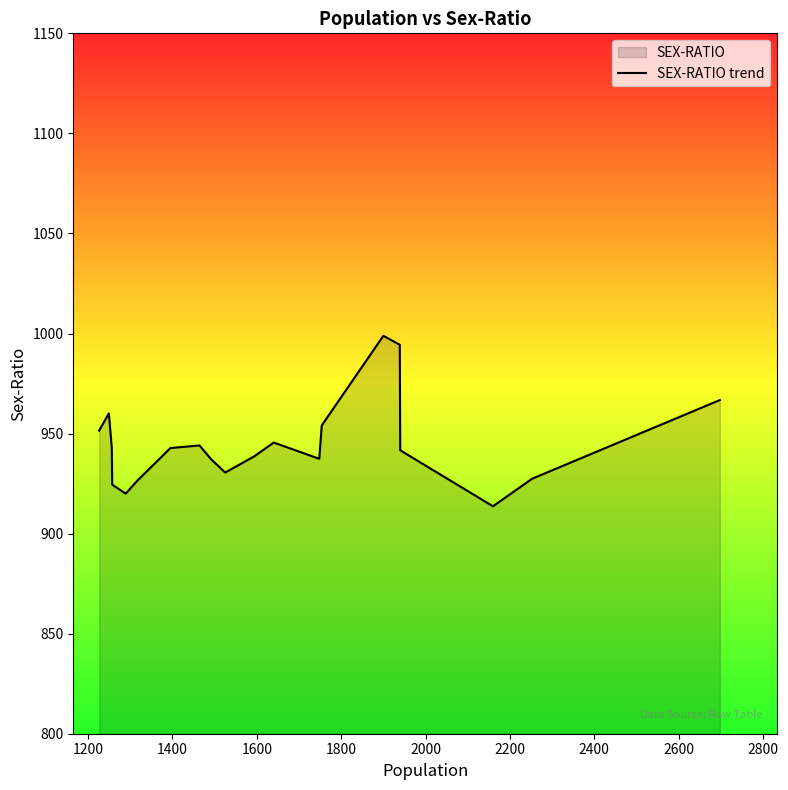

What is the smallest value displayed?

913.7